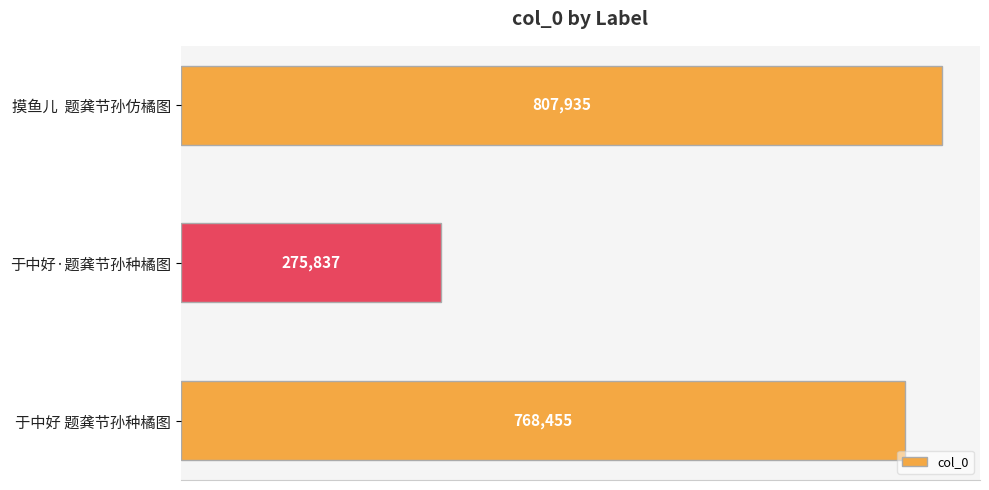

How many values are below 768455?

1